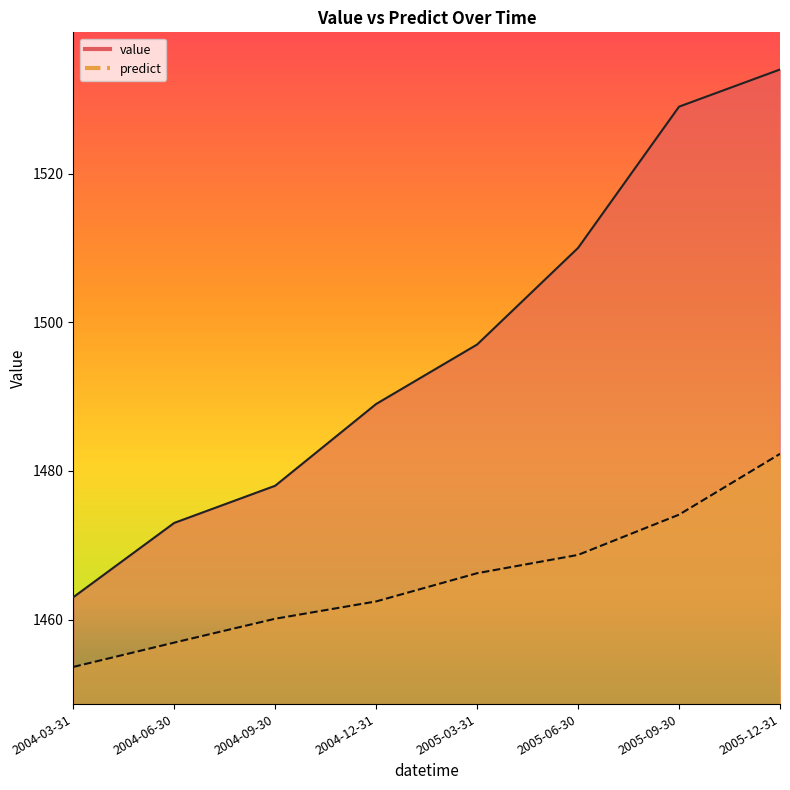

Which series changed the most between 2004-03-31 and 2005-03-31?

value